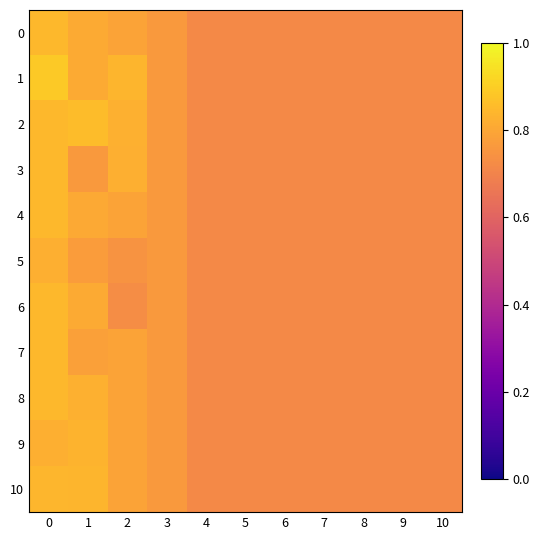

At how many categories does at least one series exceed 0?

11